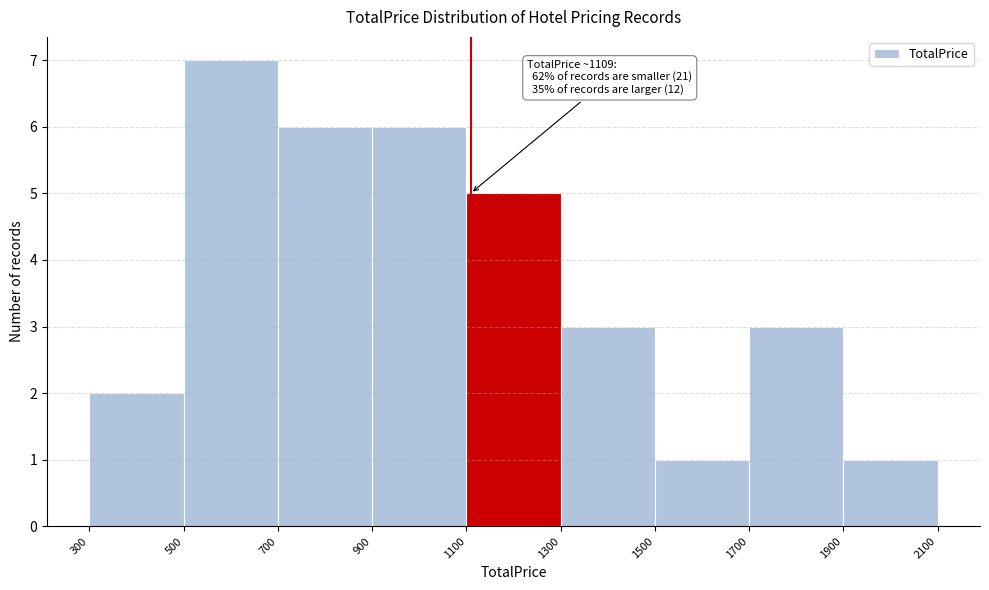

Over which range of the x-axis is the bar tallest?

500 to 700